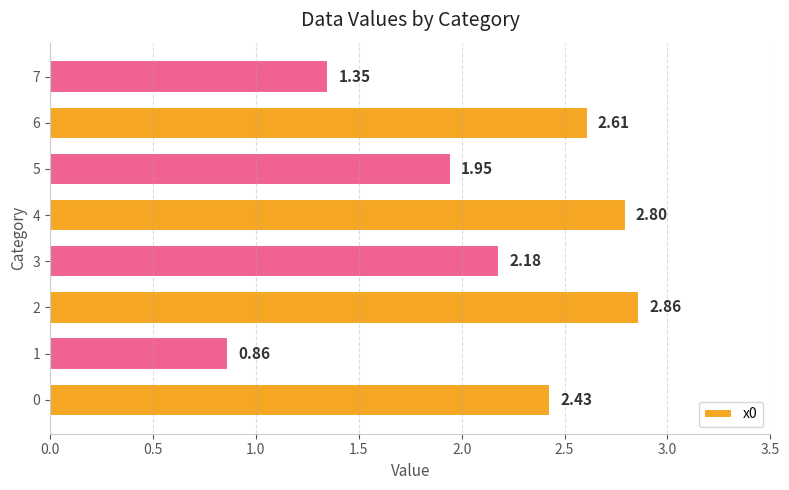

List the labels in order of value, largest first.

2, 4, 6, 0, 3, 5, 7, 1